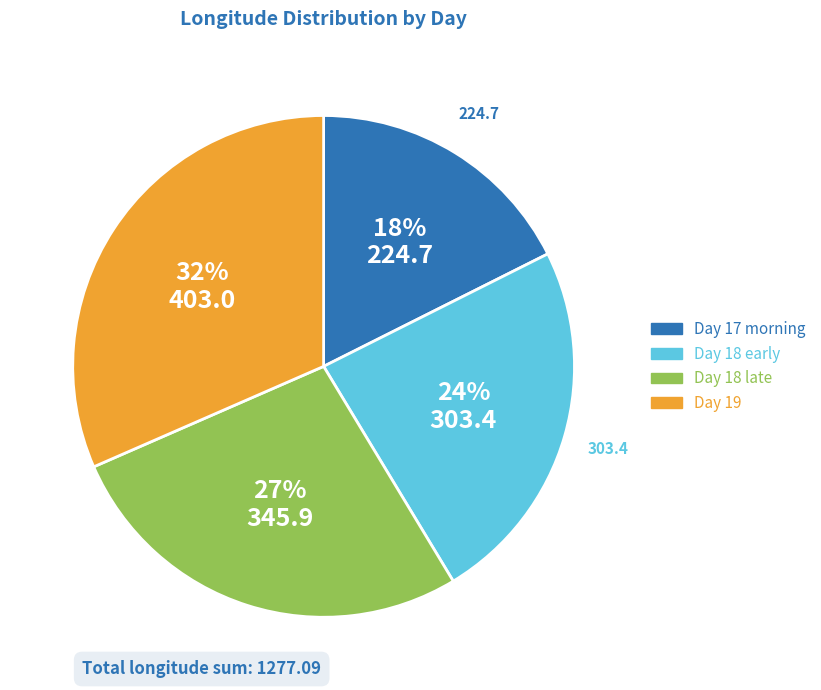

Is there any slice that represents more than half of the pie?

No